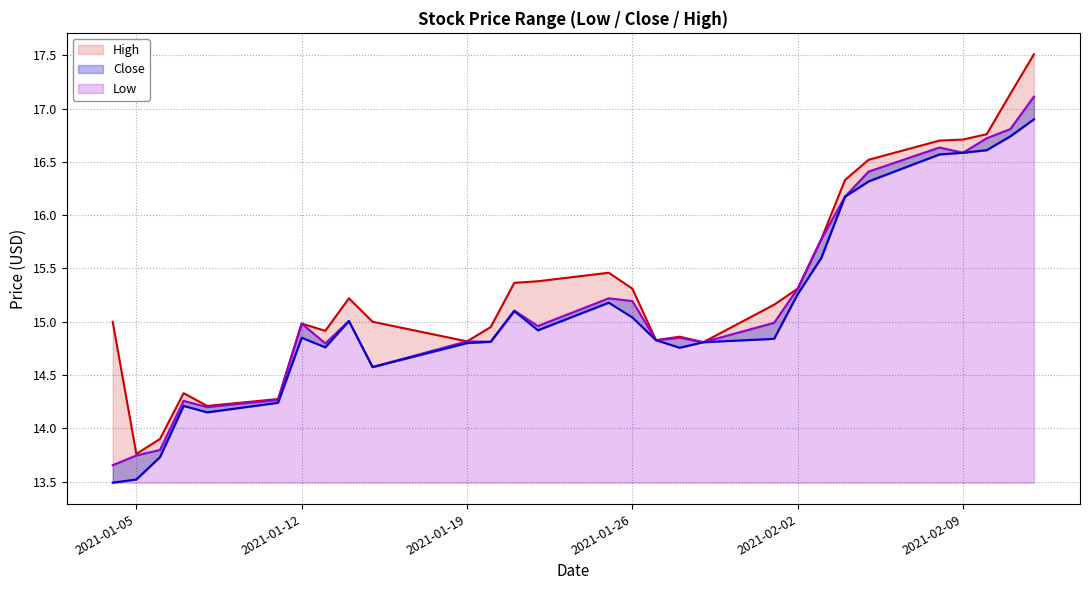

What is the difference between the maximum and second lowest values in the Close series?

3.4